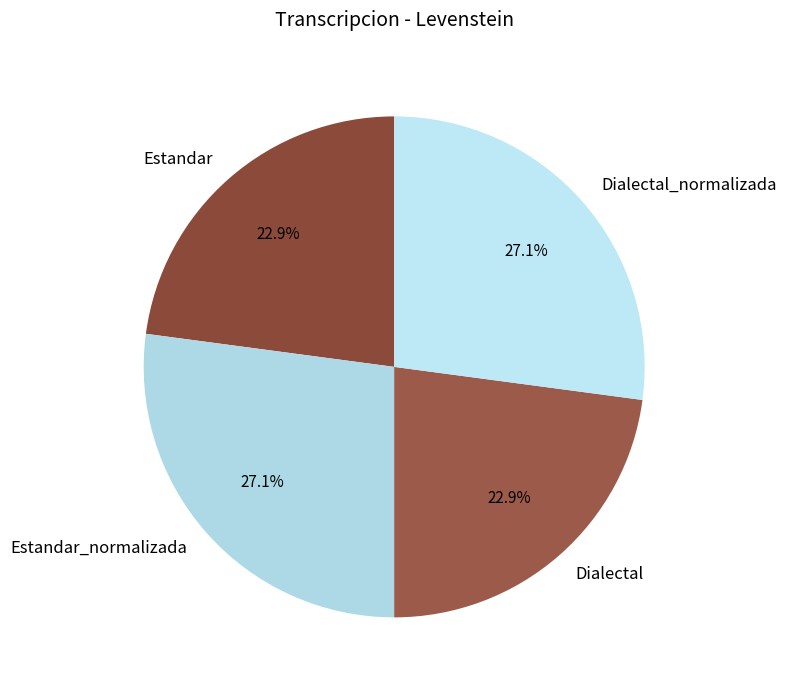

Is it true that Estandar_normalizada is 37% of the pie?

False